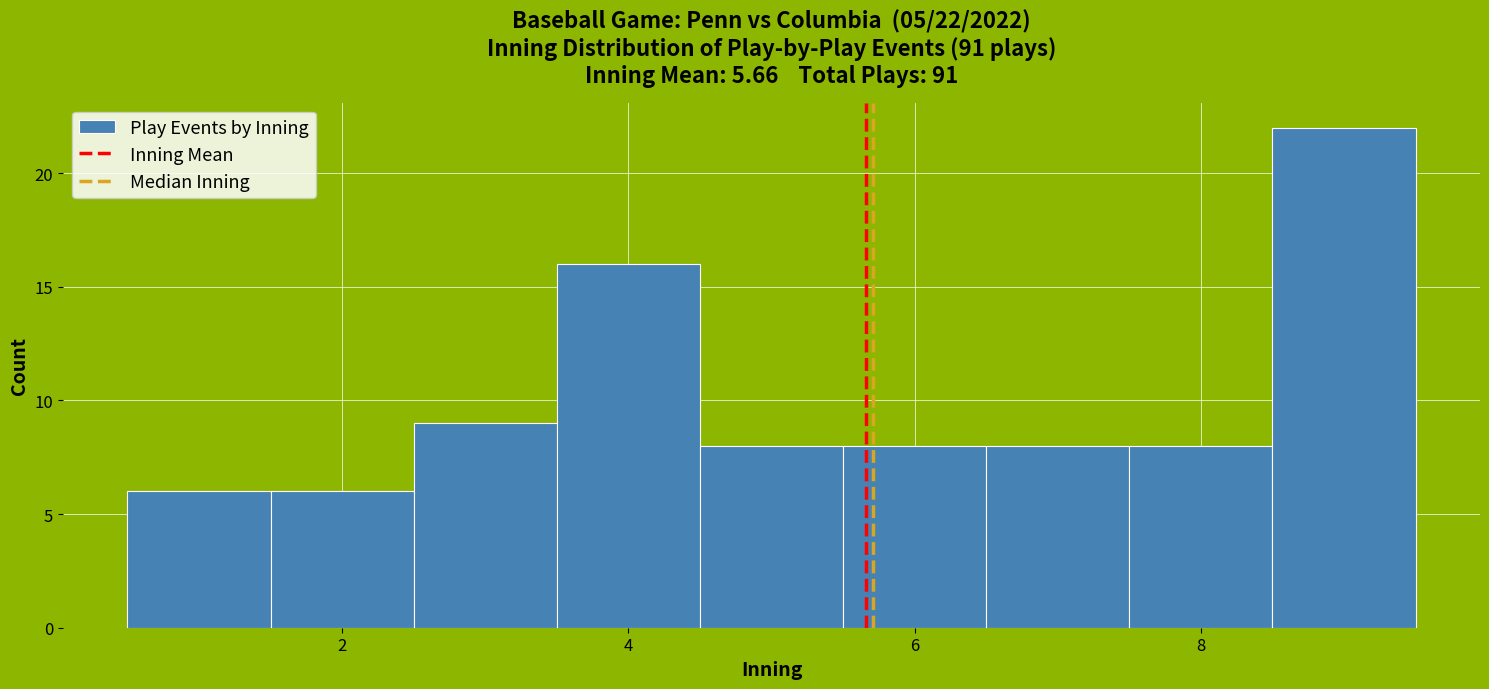

Which range on the x-axis has the tallest bar?

8.5 to 9.5